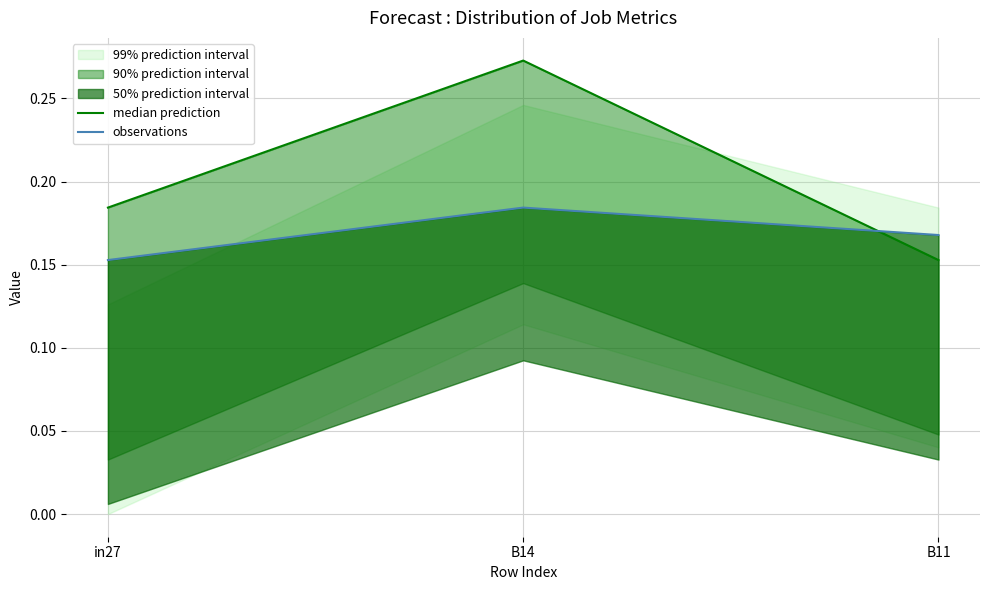

Which series has the widest spread of values?

median prediction